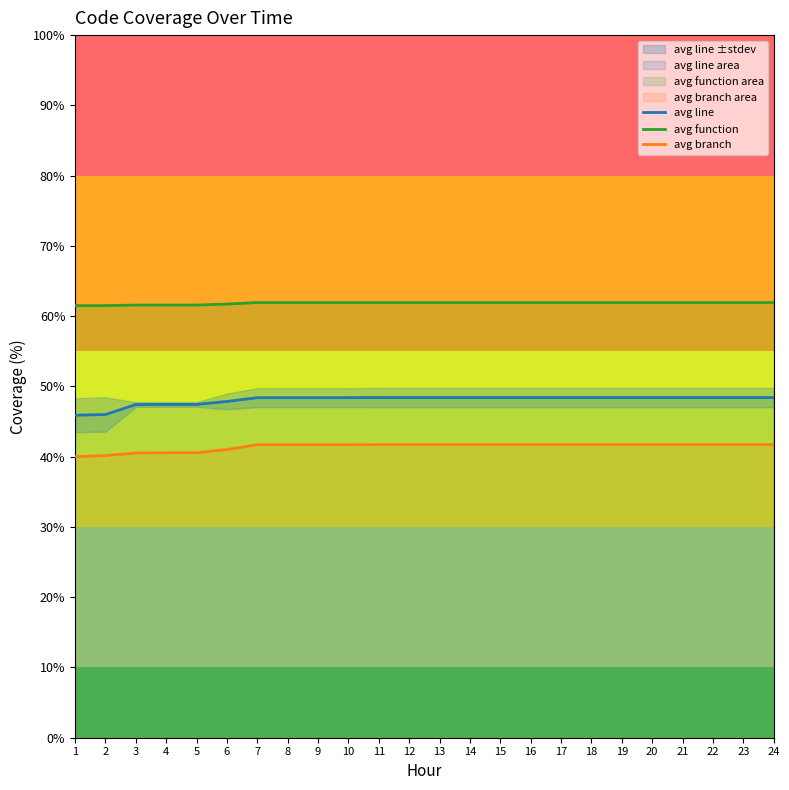

Count the avg function values in the range 61 to 62.

24